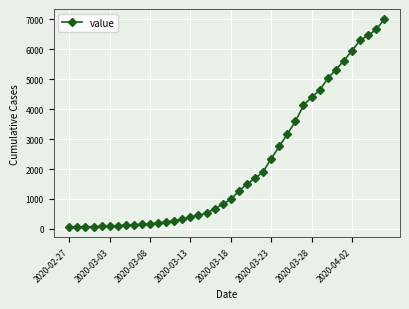

What is the maximum value shown in the chart?

7002